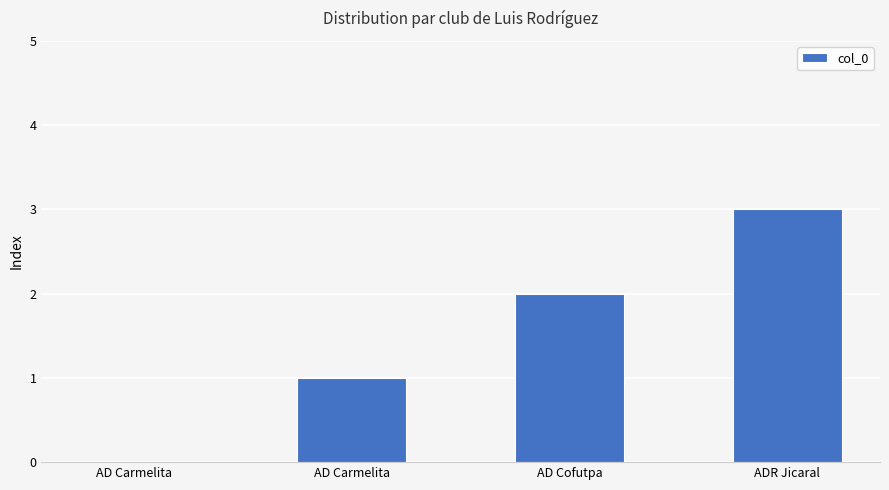

The chart shows a value of 2 at AD Carmelita. True or false?

False